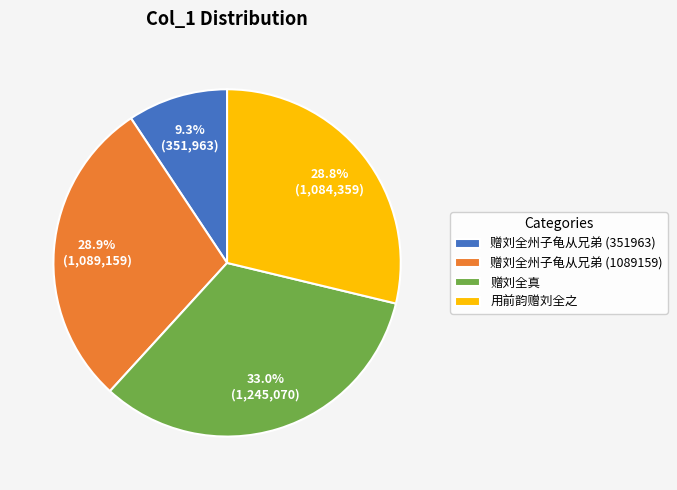

Does 赠刘全州子龟从兄弟 (1089159) represent more than half of the total?

No